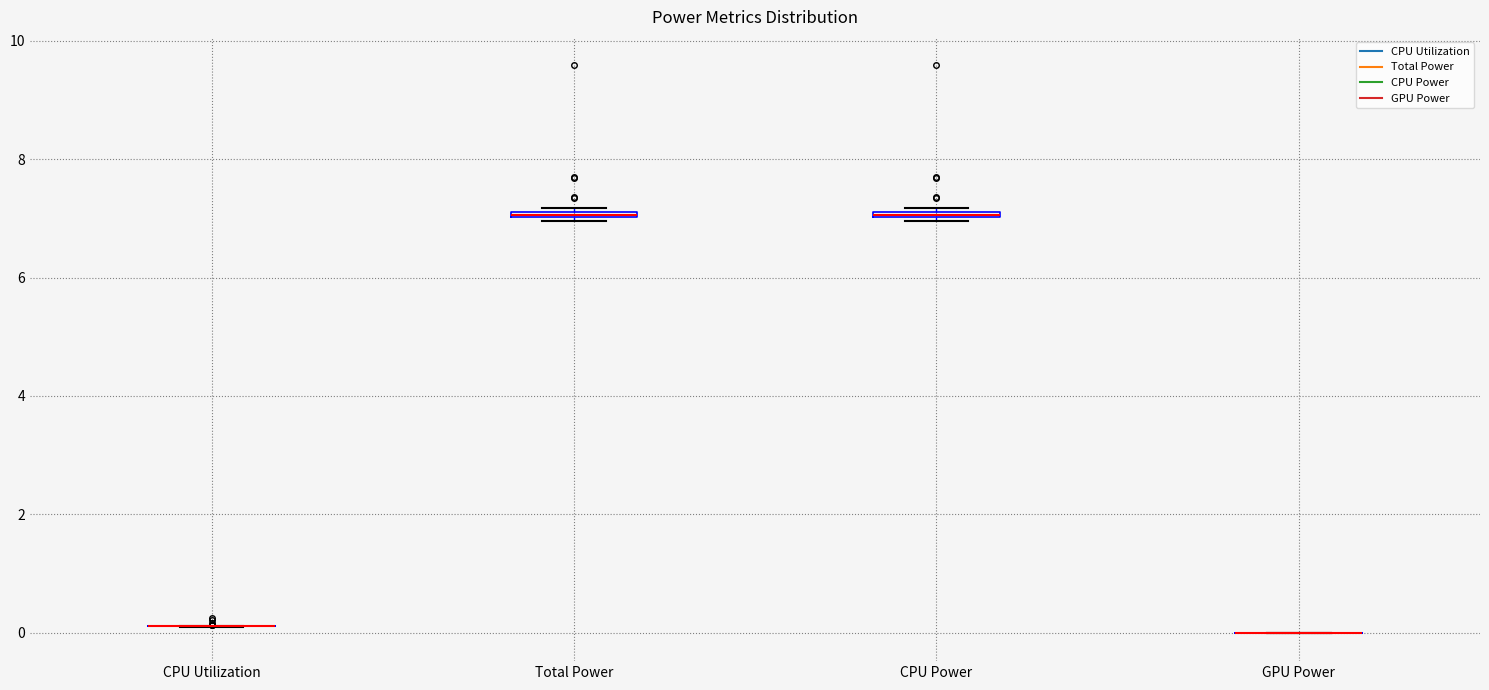

Where is the lower edge of the box for Total Power on the y-axis? The values are not printed on the chart, so give them approximately, as read against the axis.

7.0